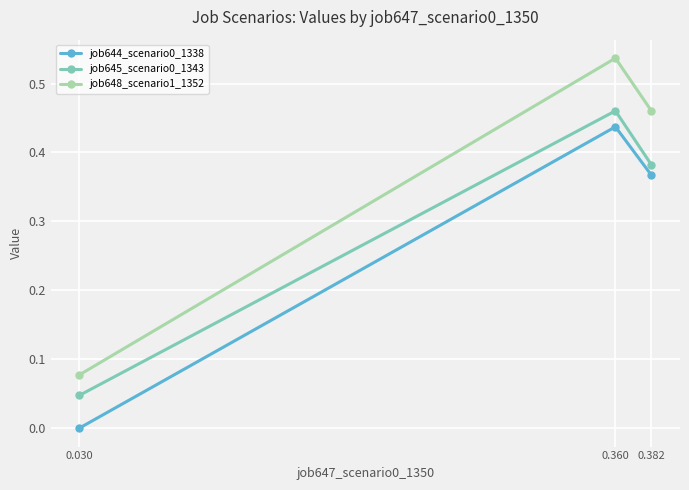

Which category has the lowest value across all series?

0.030